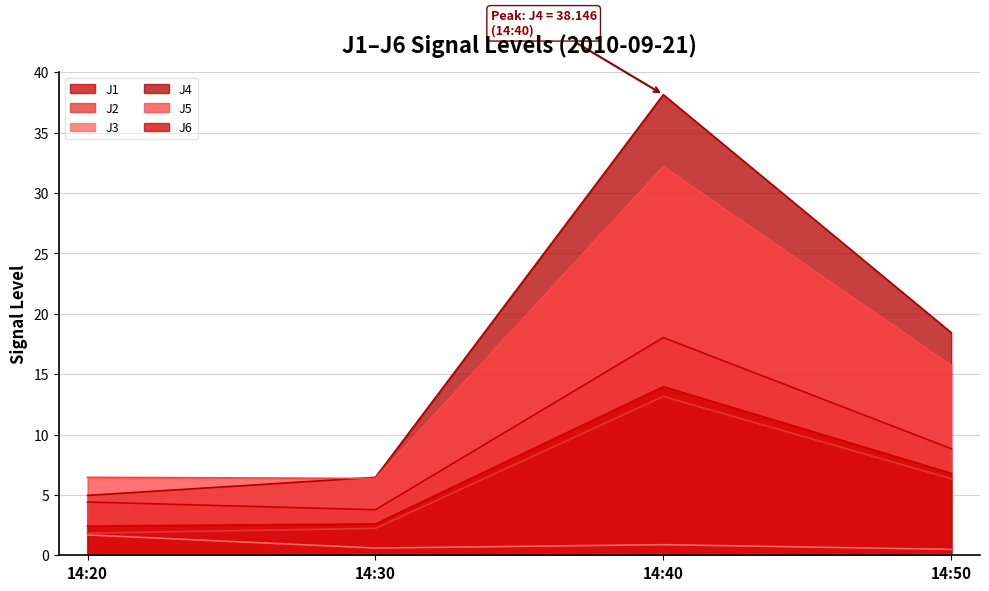

Is the value of J5 at 14:30 greater than the value of J6 at 14:40?

No